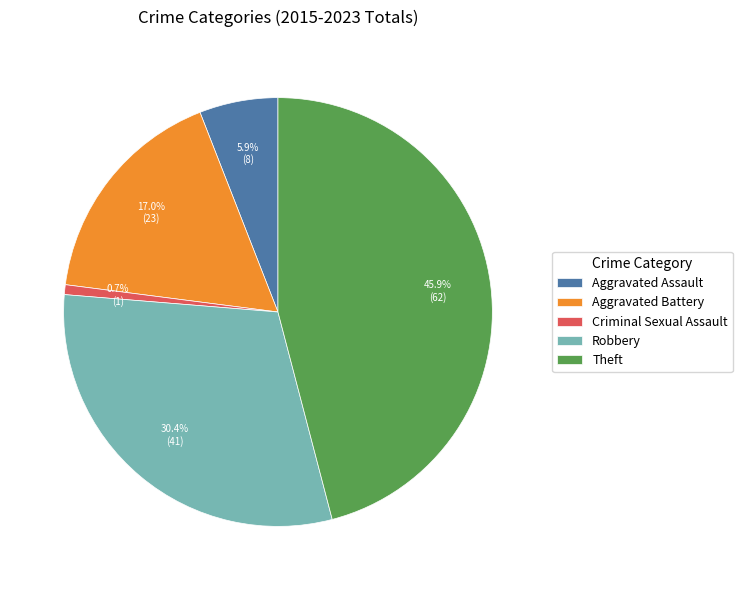

Is it true that Aggravated Battery is 29% of the pie?

False